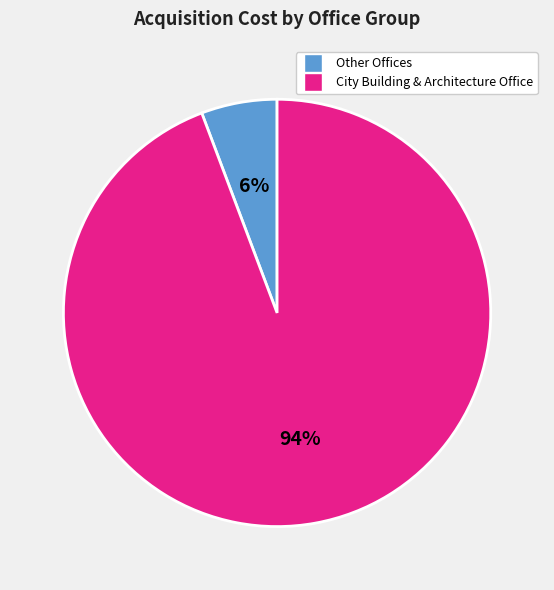

To the nearest percent, what is the average slice percentage?

50%